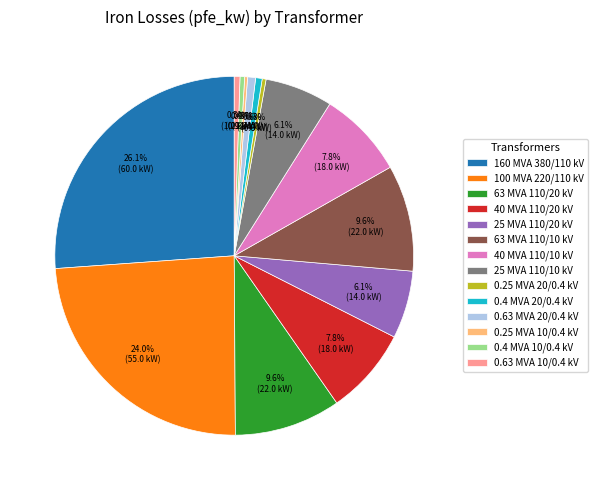

What is the ratio of the value at 160 MVA 380/110 kV to the value at 25 MVA 110/20 kV?

4.3